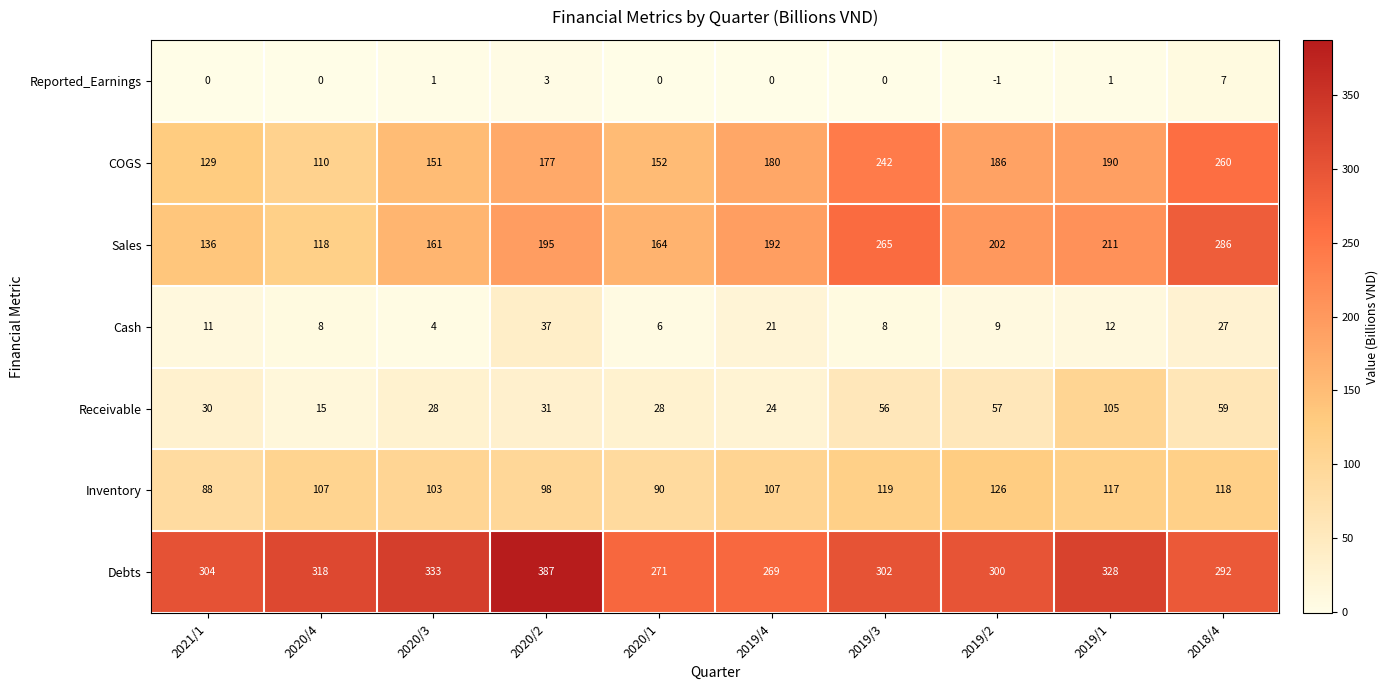

Between 2021/1 and 2019/4, which series saw the biggest shift?

Sales